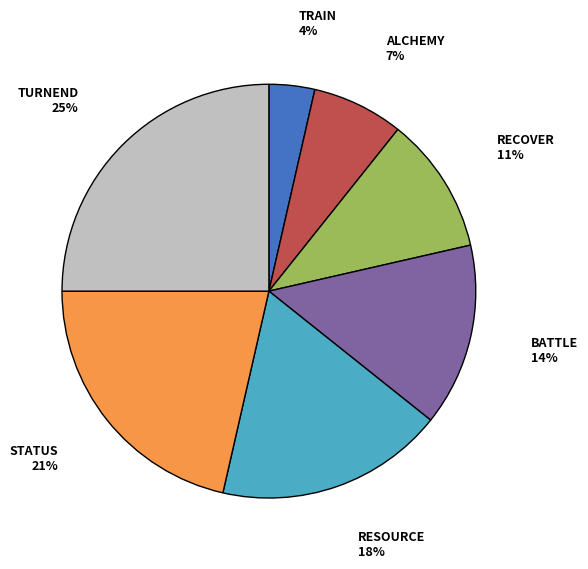

Does any single category account for the majority?

No